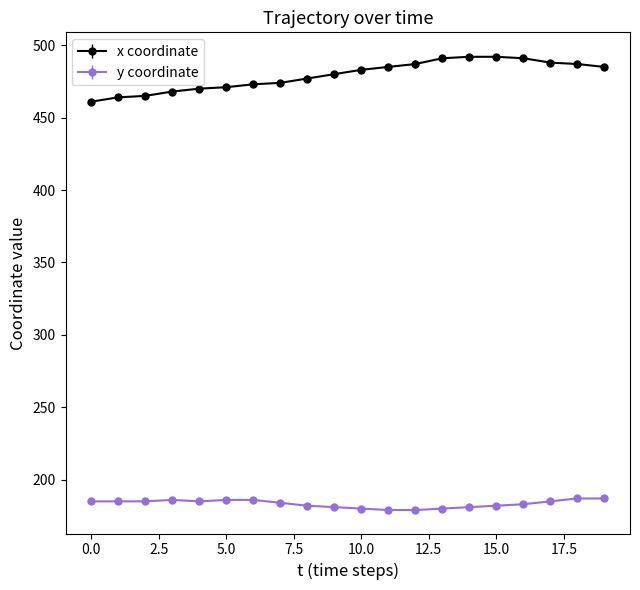

What is the value of the y coordinate point at the 14th from the left?

180